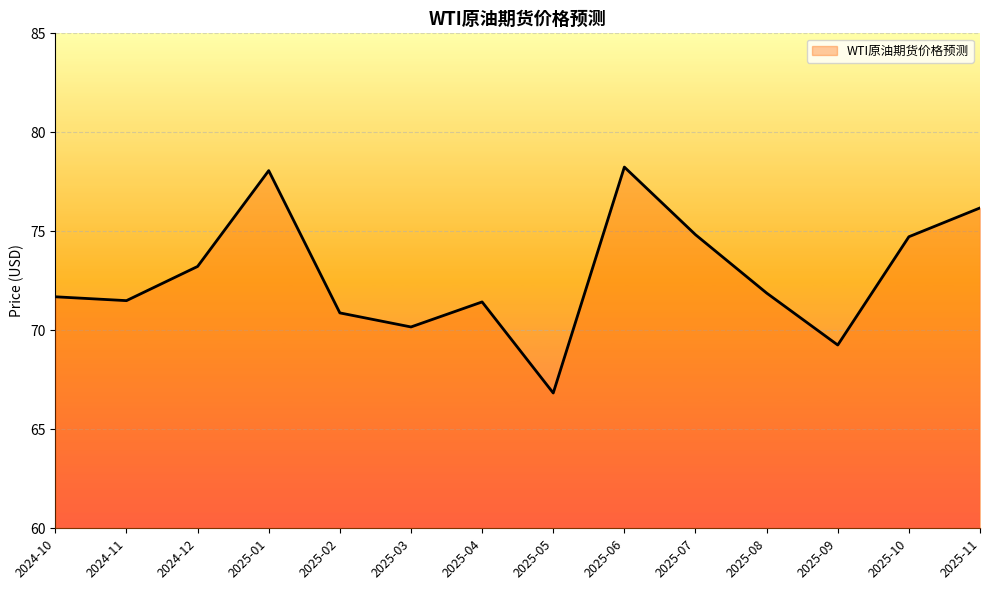

What position from the left is 2025-04?

7